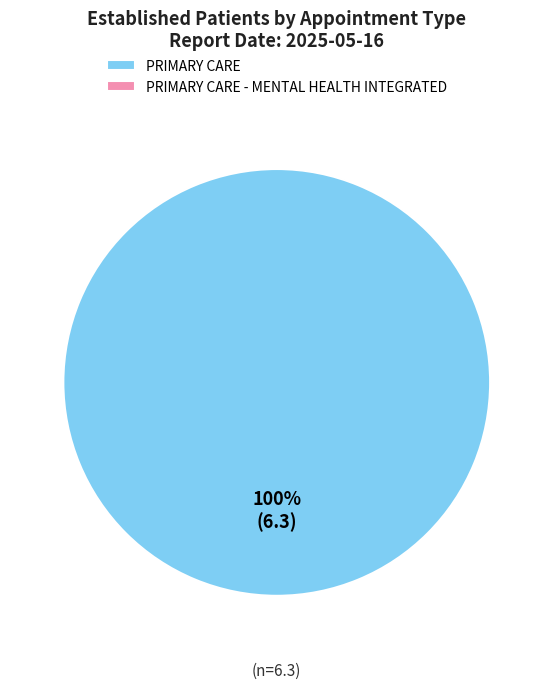

How many segments does this pie chart have?

1